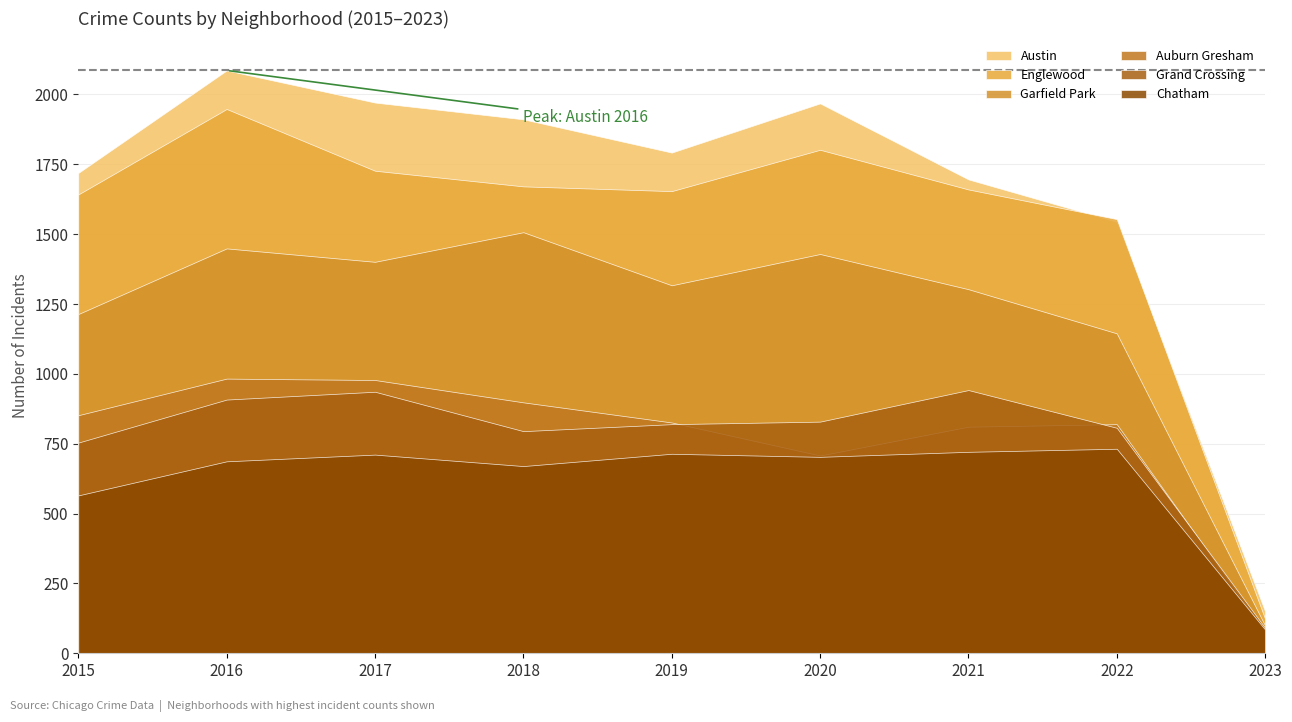

Reading left to right, transcribe all the data shown in this chart.

Austin: 2015=1719	2016=2086	2017=1971	2018=1911	2019=1792	2020=1968	2021=1696	2022=1544	2023=150
Englewood: 2015=1642	2016=1948	2017=1727	2018=1671	2019=1654	2020=1802	2021=1660	2022=1554	2023=123
Garfield Park: 2015=1214	2016=1449	2017=1401	2018=1507	2019=1317	2020=1429	2021=1303	2022=1145	2023=99
Auburn Gresham: 2015=852	2016=983	2017=978	2018=898	2019=826	2020=708	2021=811	2022=820	2023=78
Grand Crossing: 2015=754	2016=908	2017=936	2018=795	2019=820	2020=829	2021=942	2022=807	2023=91
Chatham: 2015=565	2016=687	2017=711	2018=670	2019=714	2020=703	2021=721	2022=732	2023=85